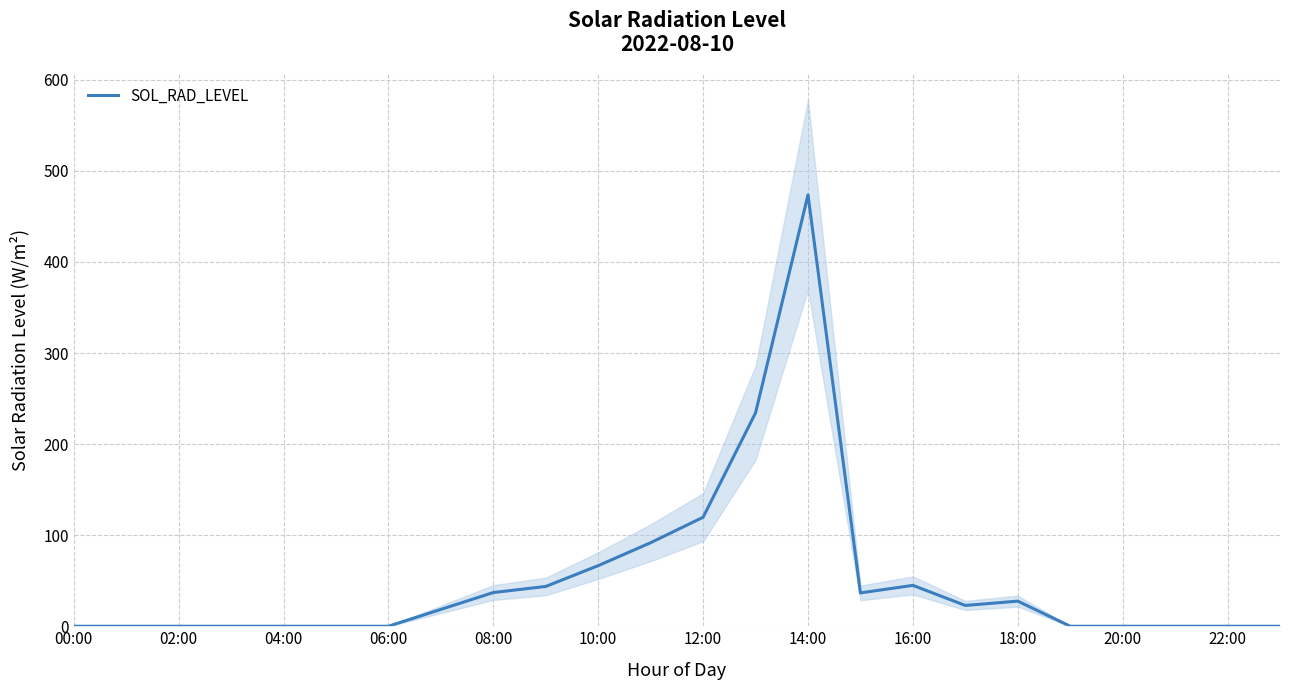

What is the maximum value for SOL_RAD_LEVEL?

473.7